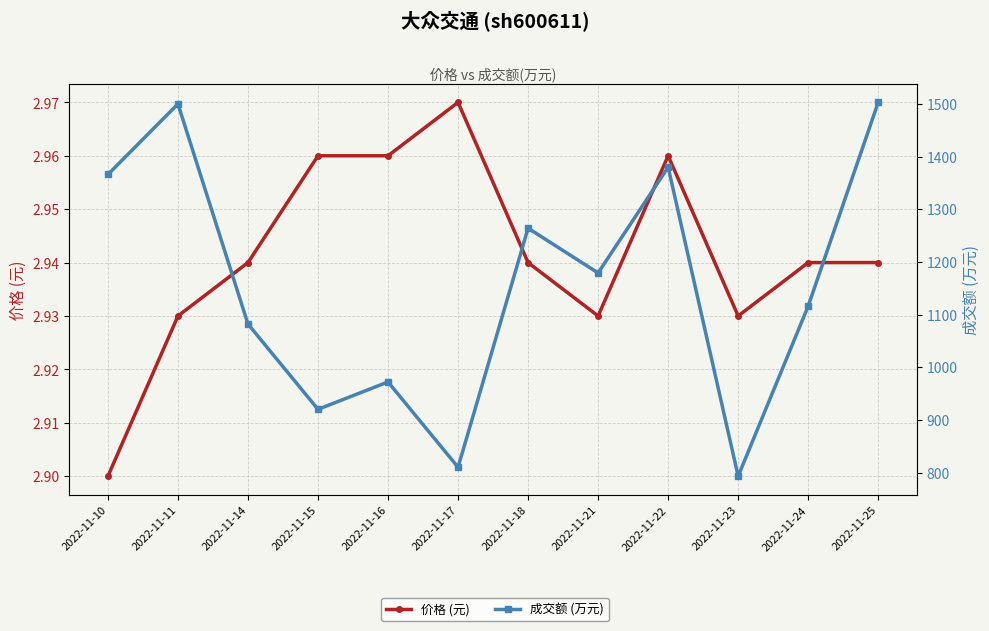

Is the value of 价格 (元) at 2022-11-10 greater than the value of 成交额 (万元) at 2022-11-25?

No